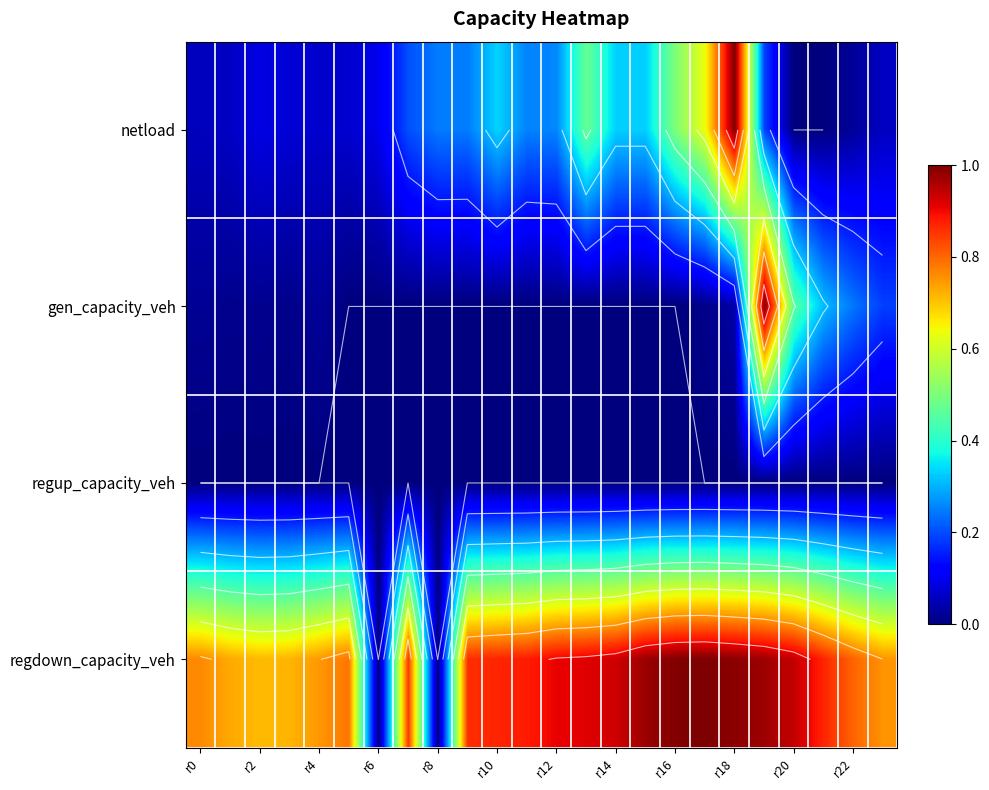

At which category is the sum across all series the highest?

19